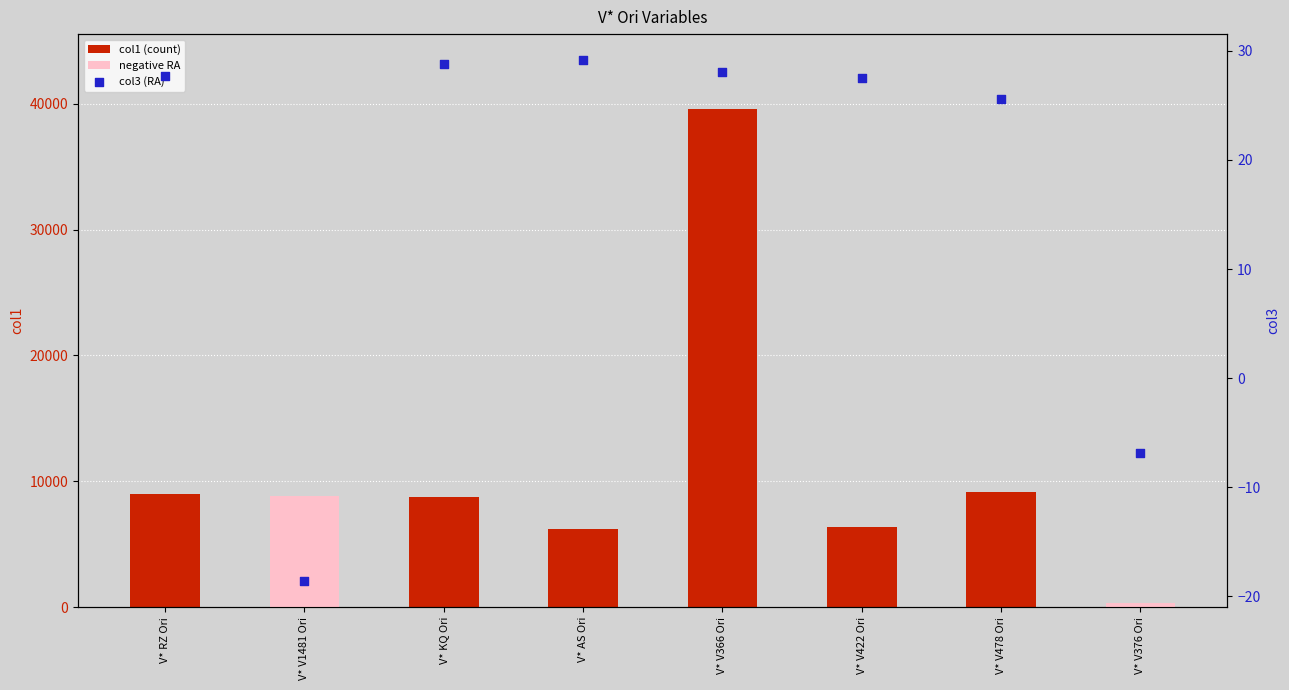

Which series has the widest spread of Y values?

col1 (count)